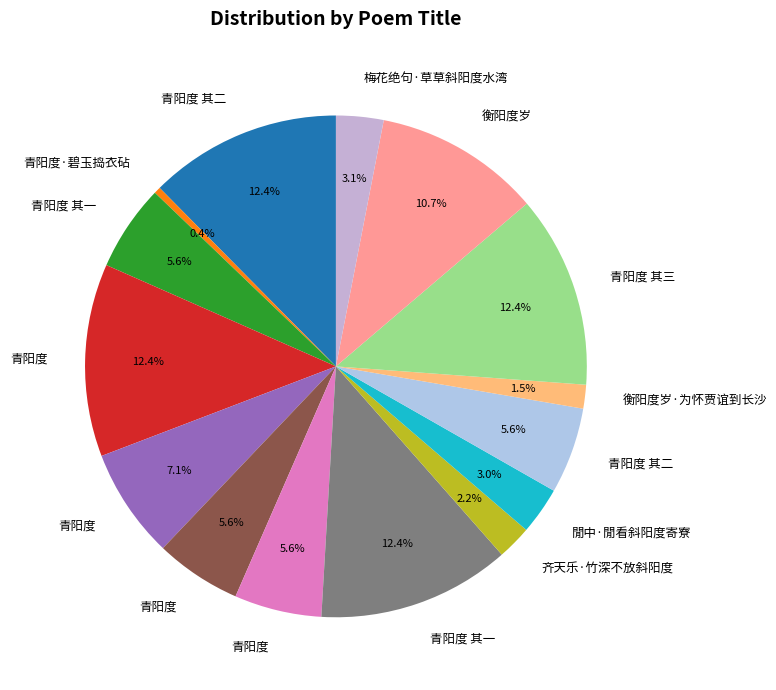

How many slices are in this pie chart?

15